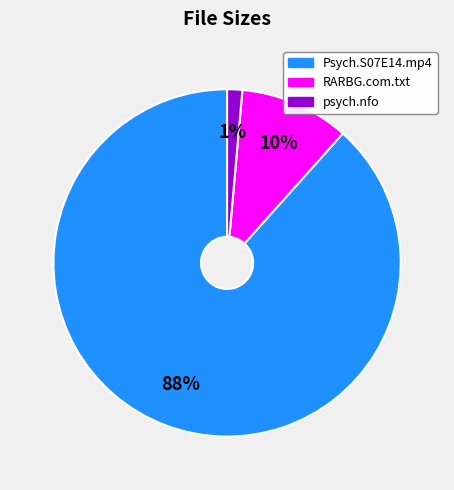

To the nearest percent, what is the average slice percentage?

33%